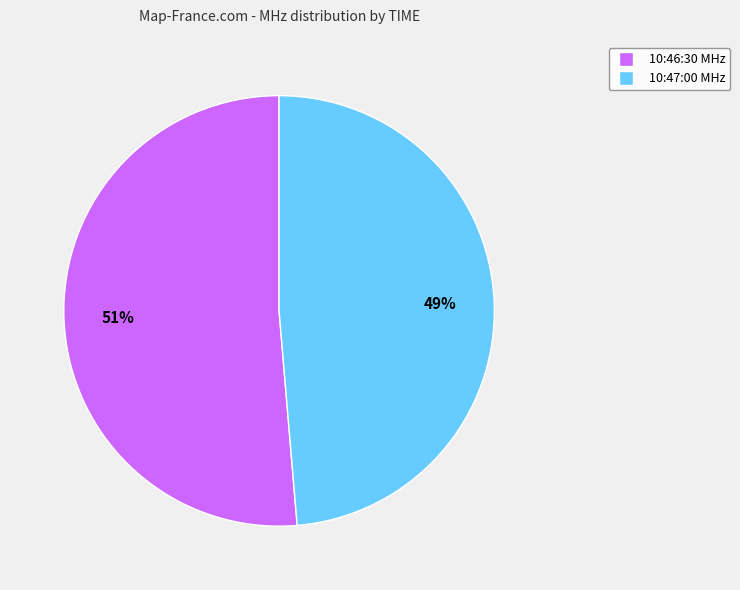

Do 10:47:00 and 10:46:30 together represent more than half of the pie?

Yes